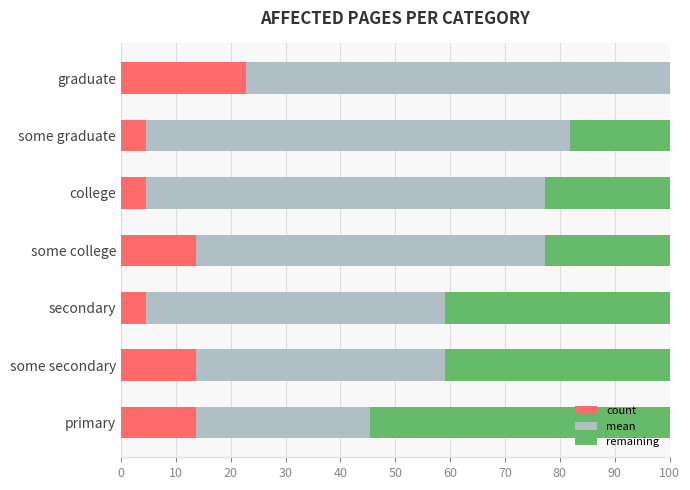

How many values in the remaining series are below 22?

2